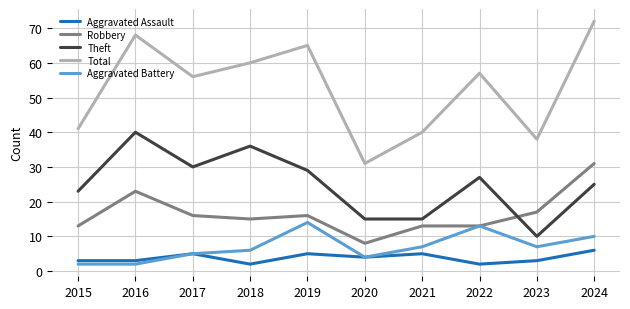

At which label does Robbery first exceed 16?

2016